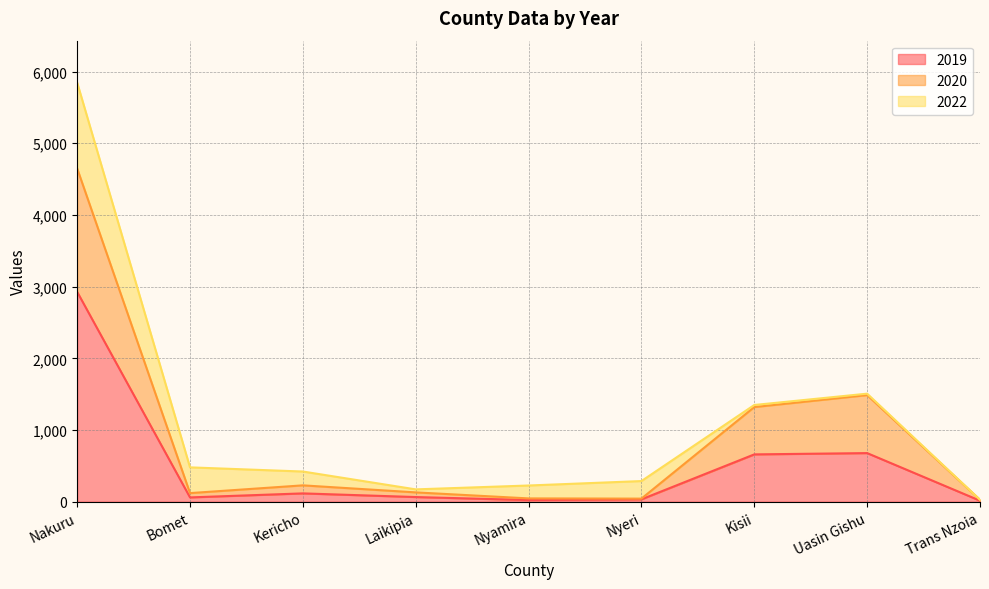

What are all the series names shown in the legend?

2019, 2020, 2022